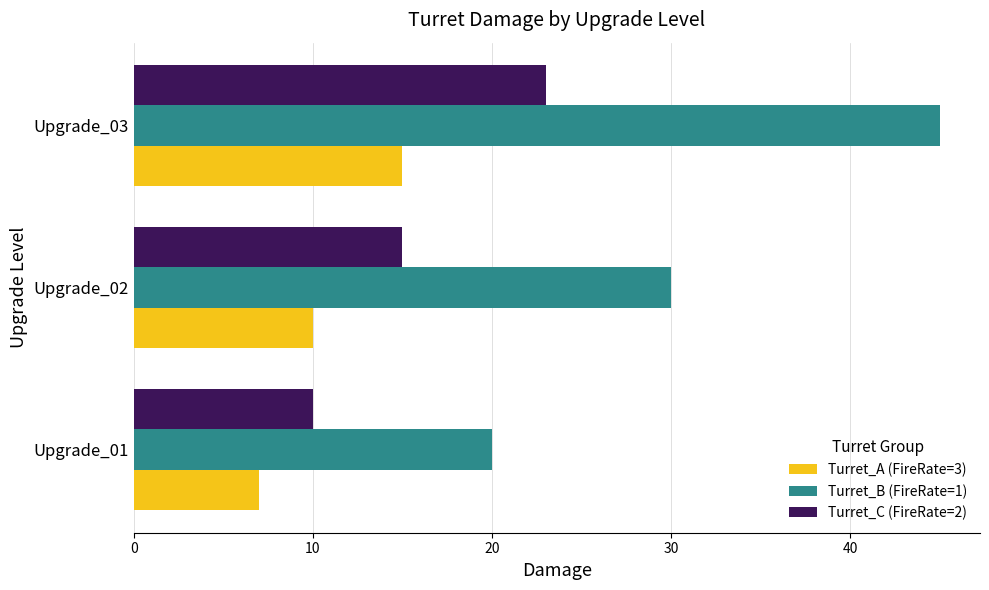

The Turret_C (FireRate=2) series shows 10 at Upgrade_01. True or false?

True